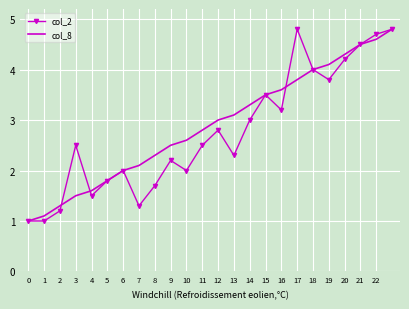

What is the highest value of the col_8 series?

4.8